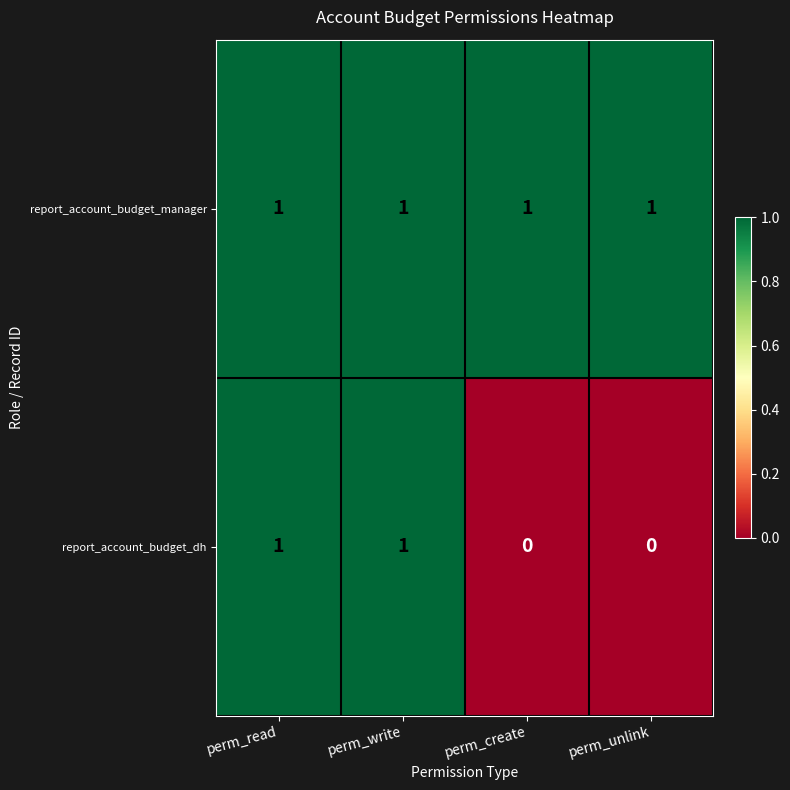

How many report_account_budget_dh values are between 0 and 1?

4